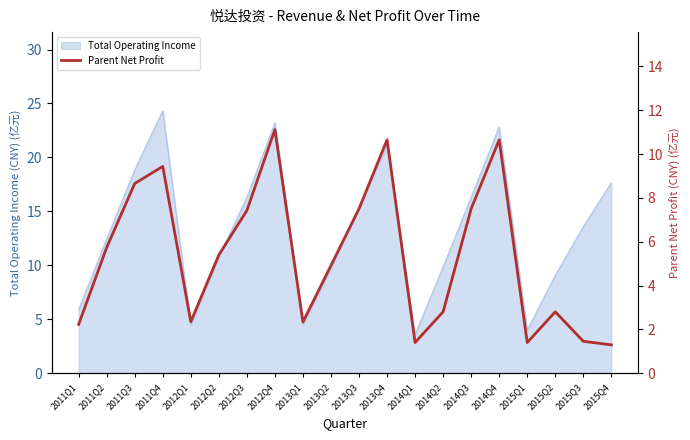

What is the maximum value shown in the chart?

11.1